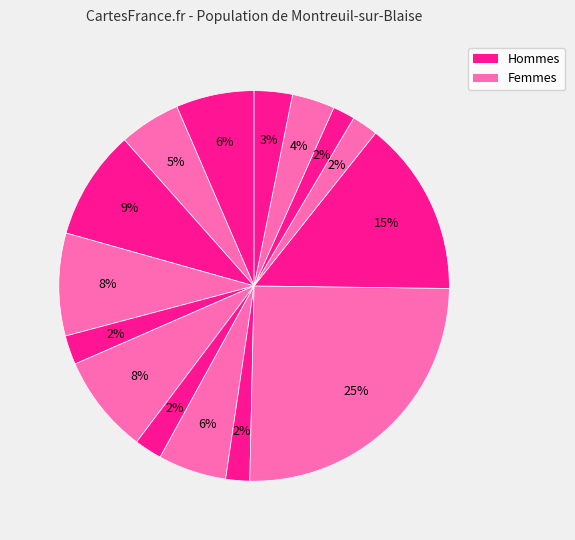

Count the number of slices in the pie.

15